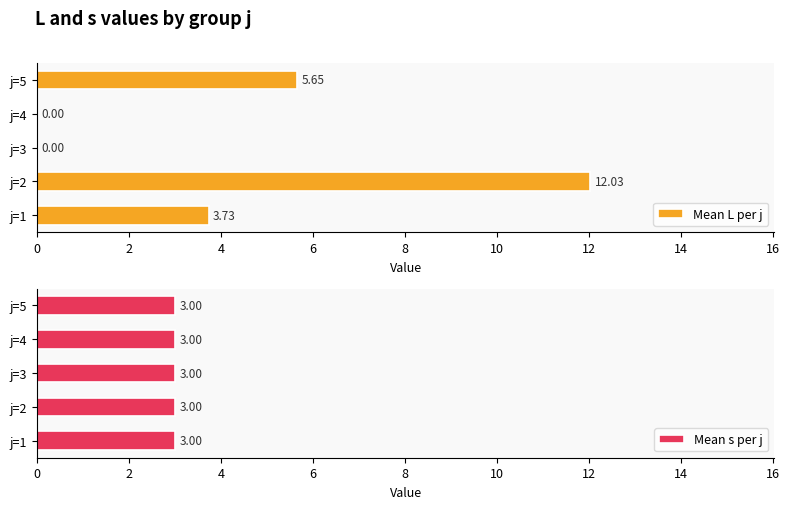

Which category has the lowest value across all series?

4